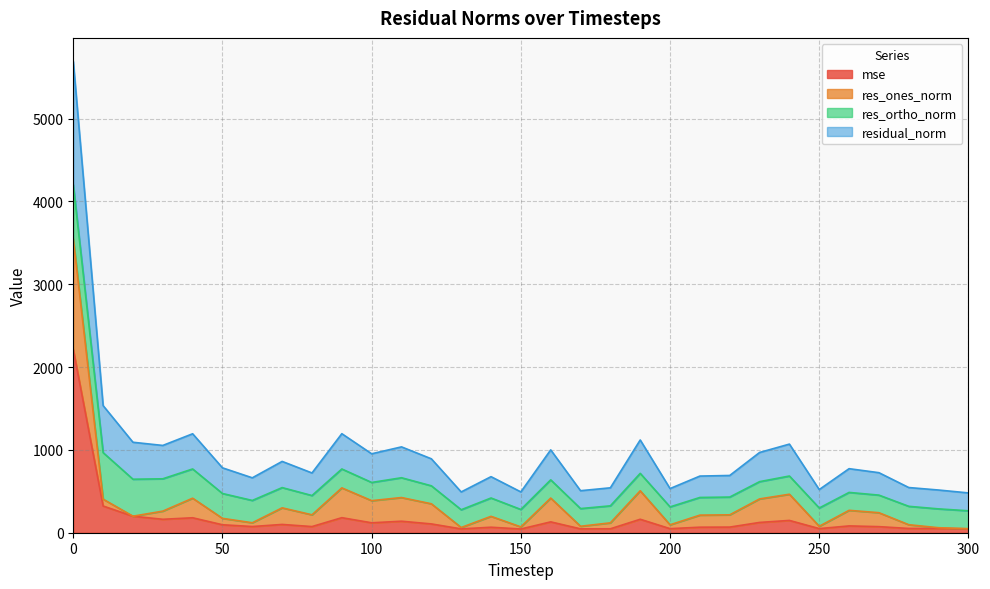

Is the value of mse at 140 greater than the value of residual_norm at 190?

No